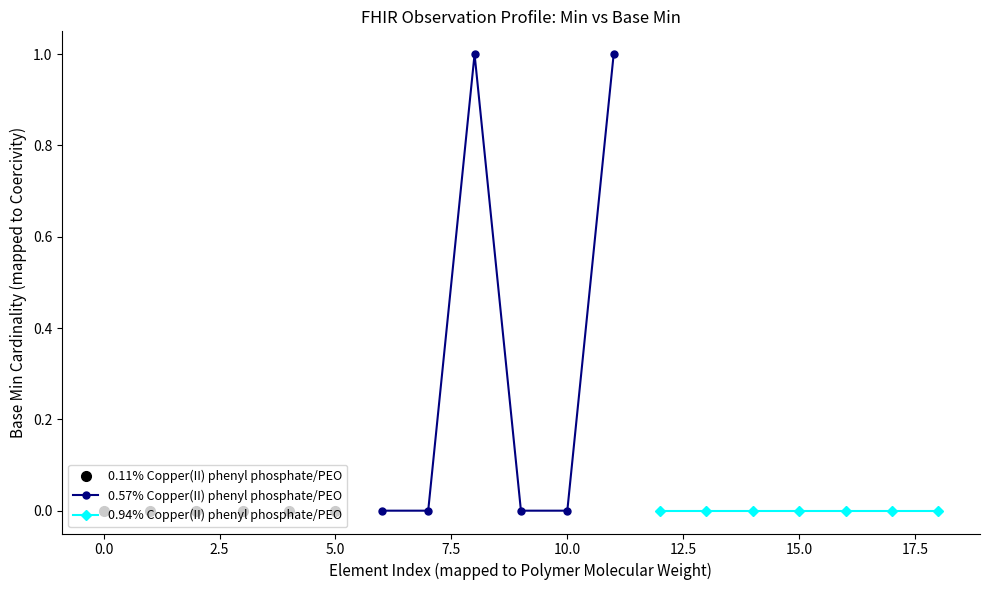

What is the difference between the maximum and minimum values in the Base Min series?

1